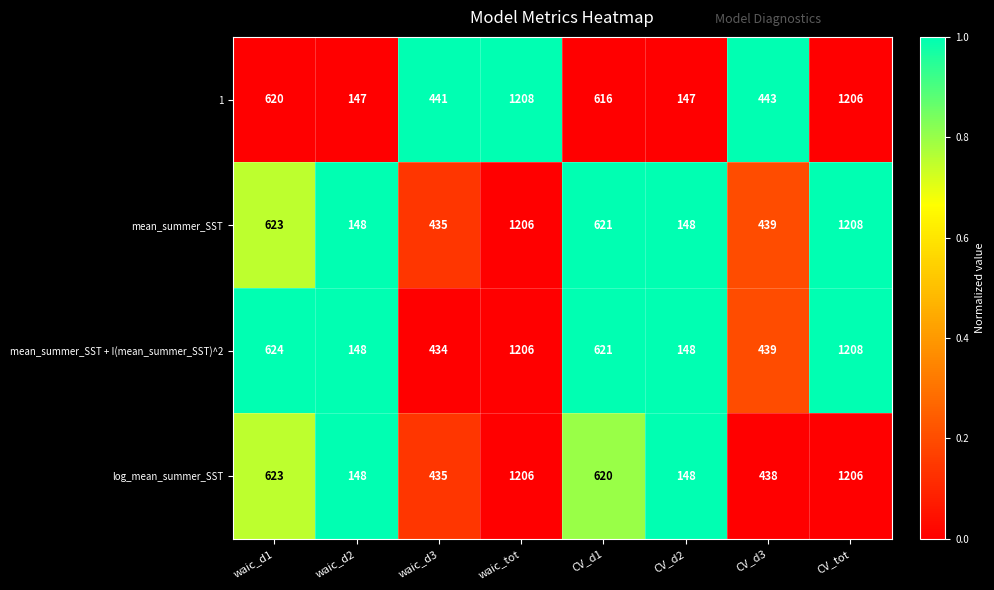

Between waic_d3 and CV_tot, which series saw the biggest shift?

mean_summer_SST + I(mean_summer_SST)^2